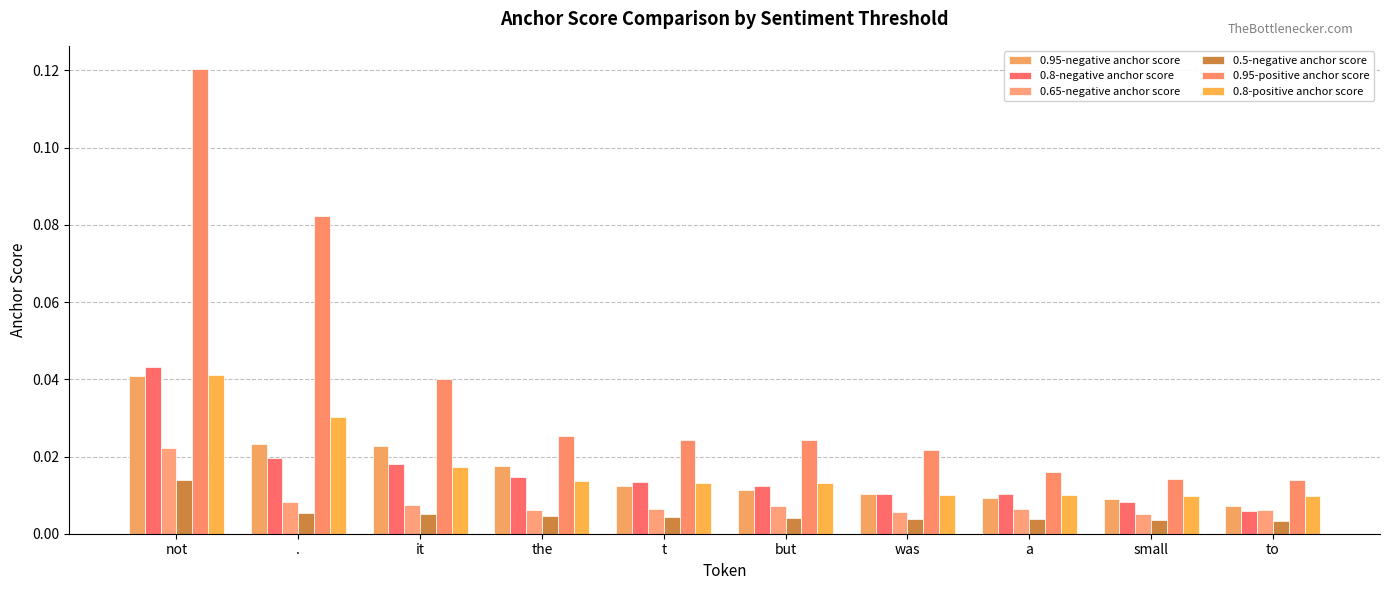

At which category is the sum across all series the highest?

not